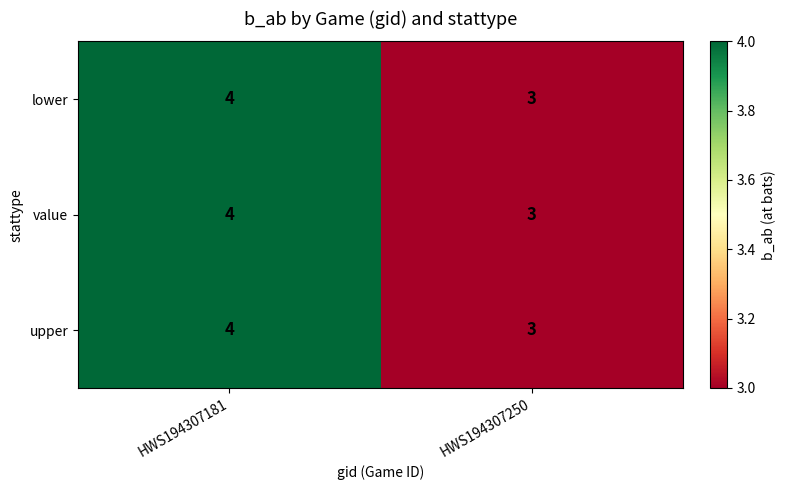

At which label is upper closest to 3?

HWS194307250